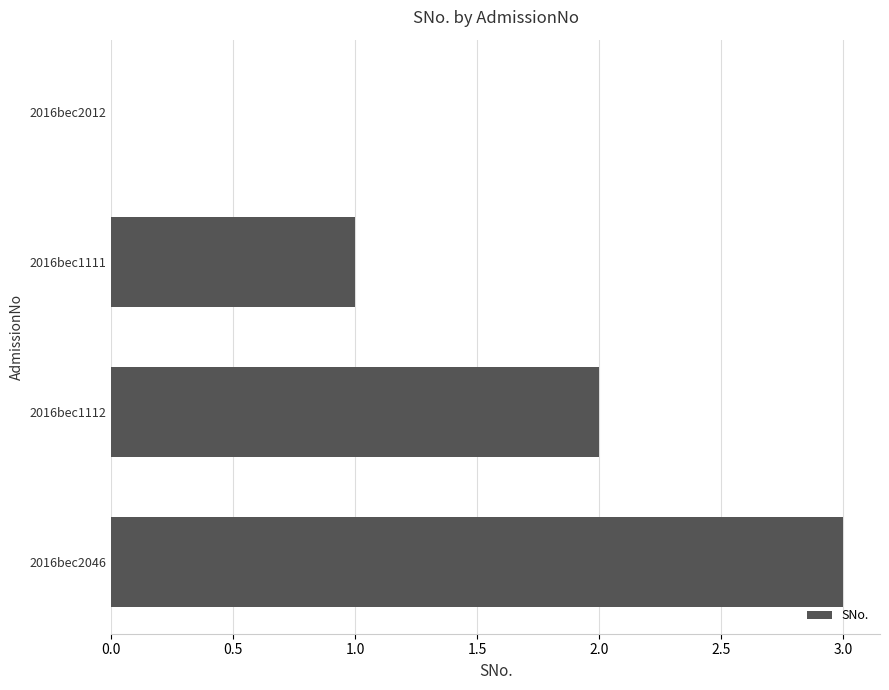

The chart shows a value of 3 at 2016bec1112. True or false?

False